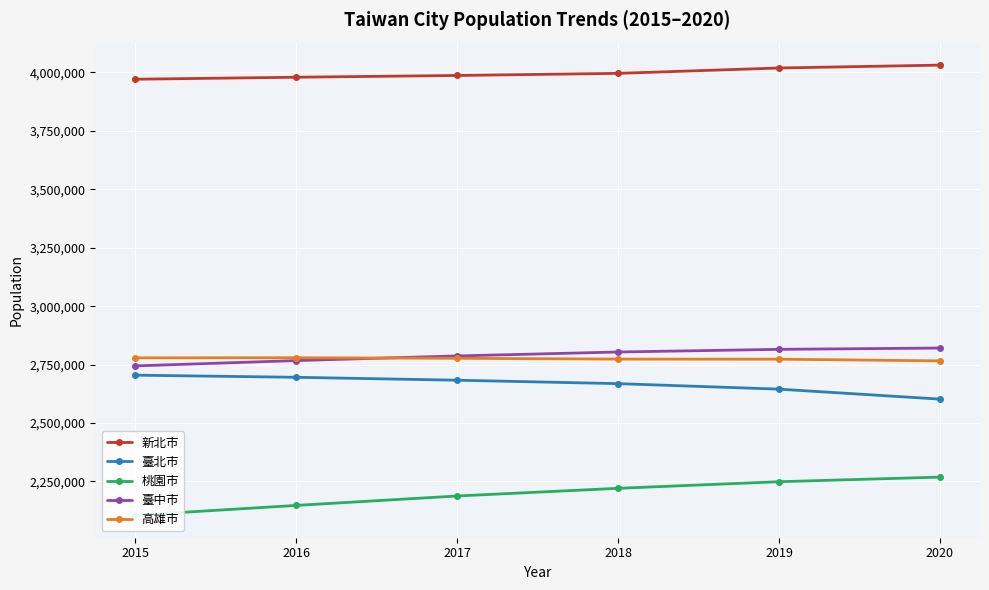

Is this an area chart (filled region under the line)?

No